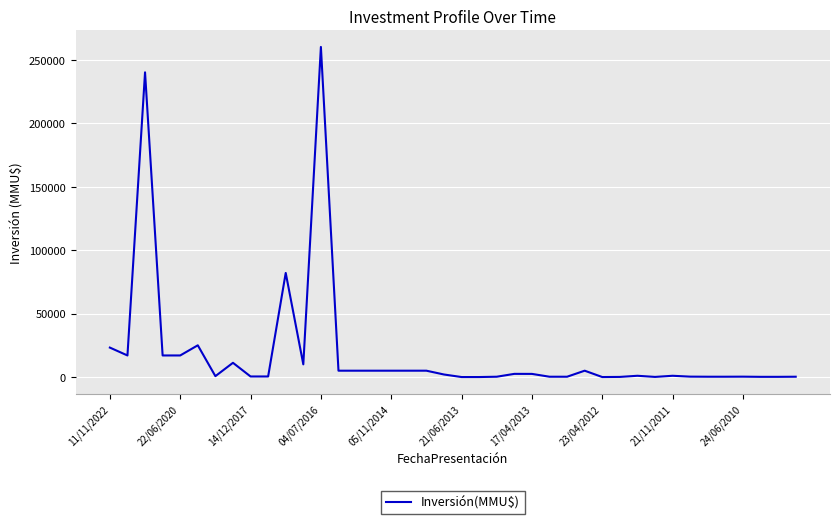

How many values are below 2000?

20